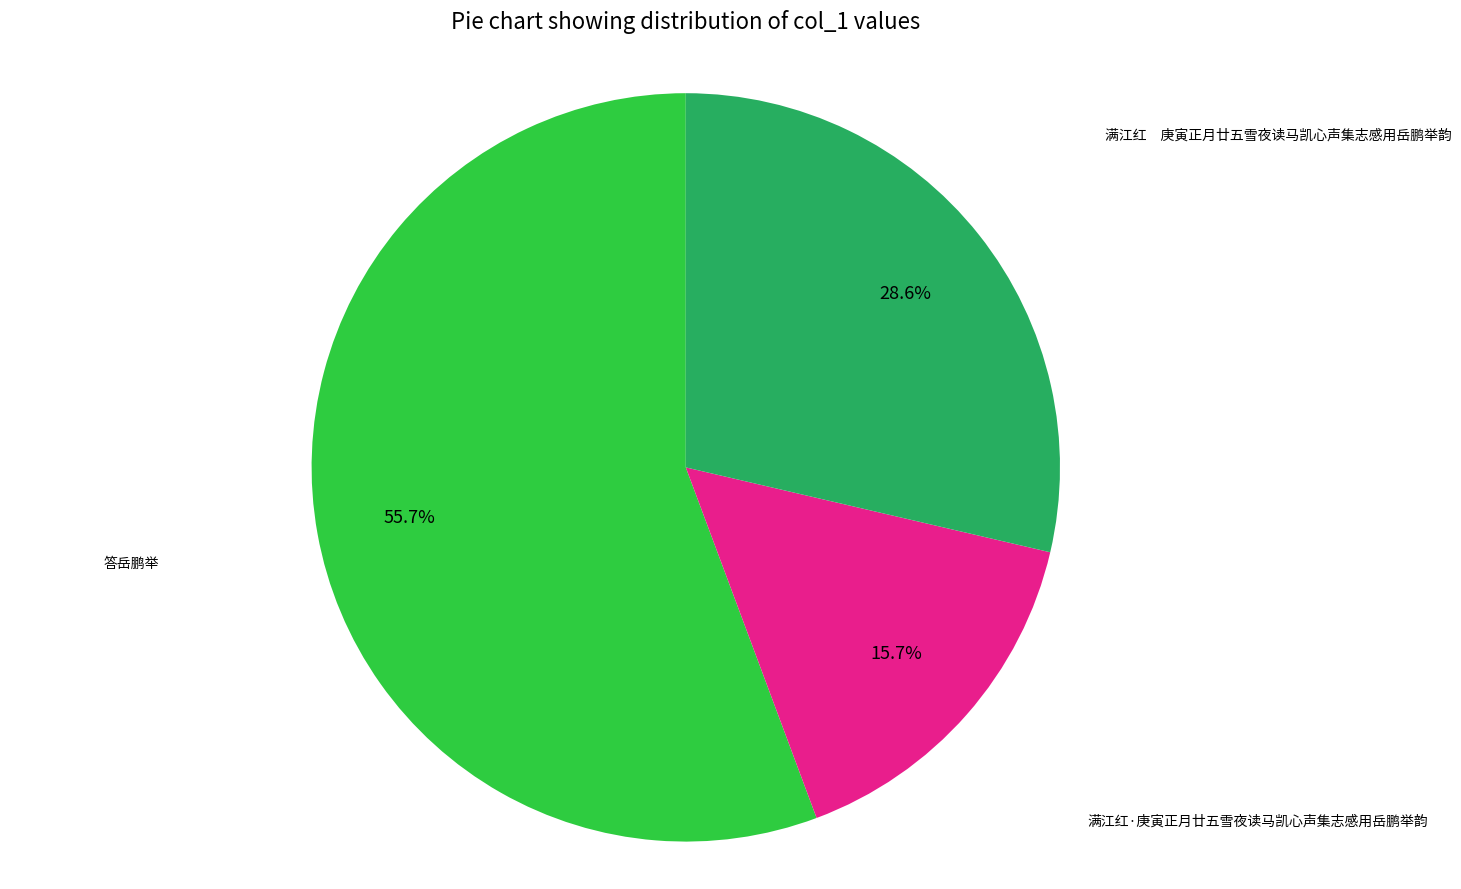

What is the ratio of the value at 满江红 庚寅正月廿五雪夜读马凯心声集志感用岳鹏举韵 to the value at 满江红·庚寅正月廿五雪夜读马凯心声集志感用岳鹏举韵?

1.8